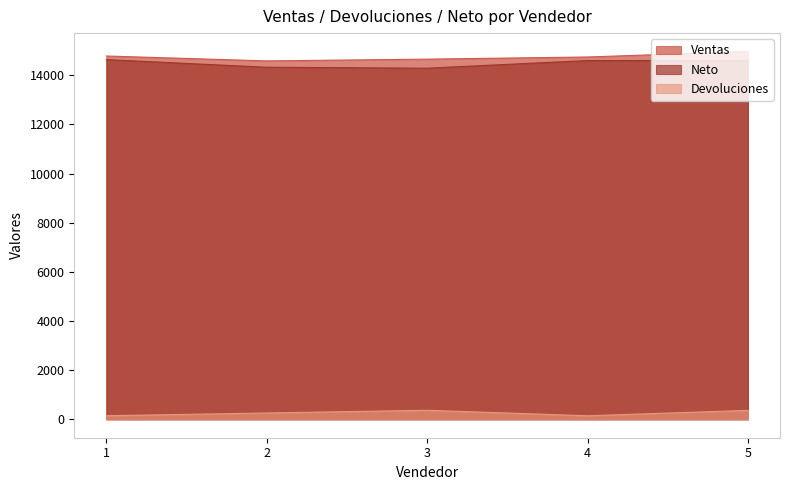

True or false: Devoluciones and Neto cross at least once.

False